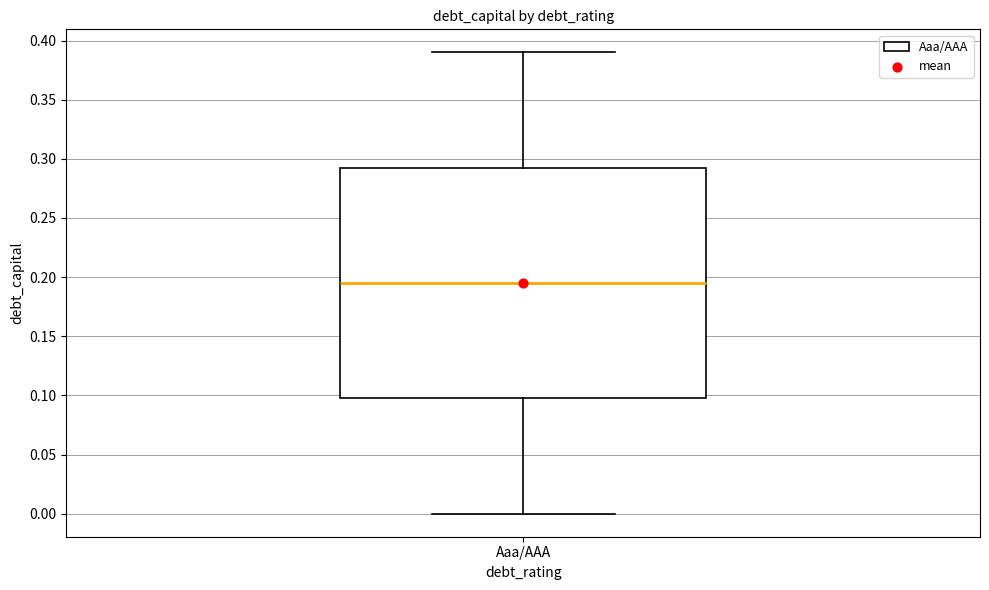

Read this box plot against the y-axis: the position of the median line, the range covered by the box, and the ends of both whiskers. The values are not printed on the chart, so give them approximately, as read against the axis.

median 0.195, box 0.100 to 0.295, whiskers 0.000 to 0.390